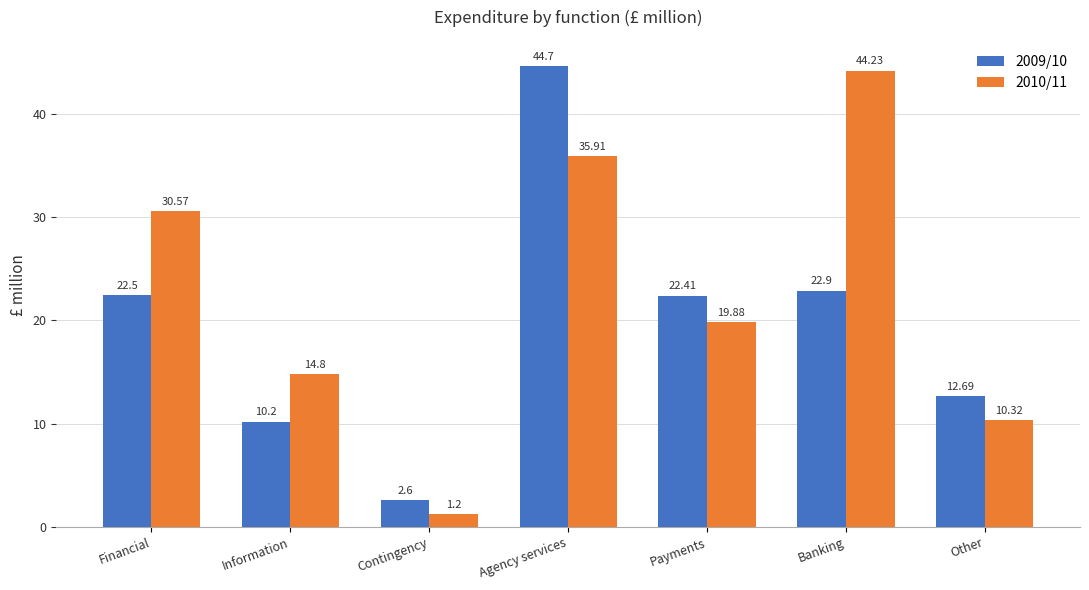

At which label does 2009/10 first exceed 22?

Financial